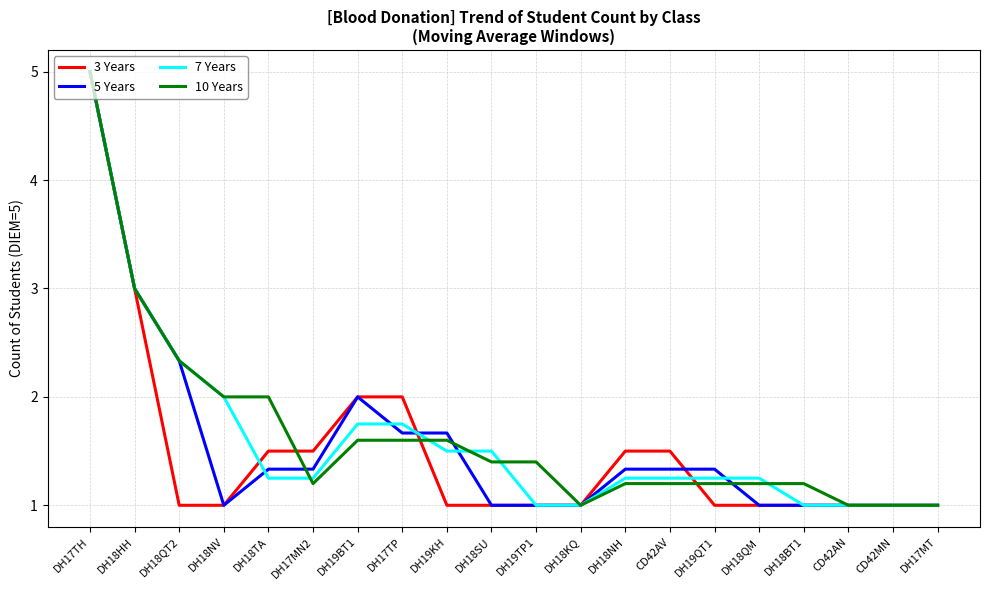

What is the total value across all series at DH19TP1?

4.4